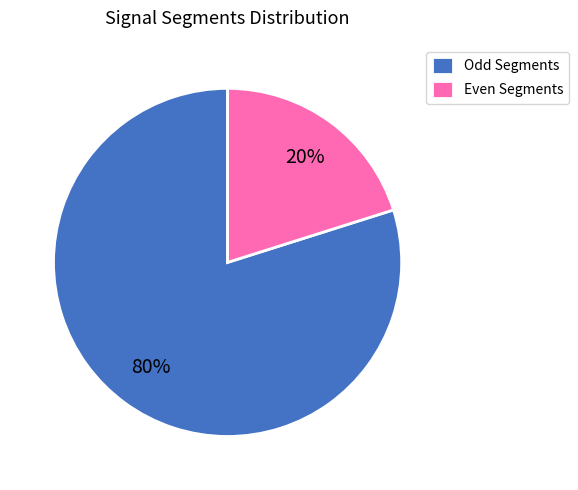

Rank the categories by value from lowest to highest.

Even Segments, Odd Segments